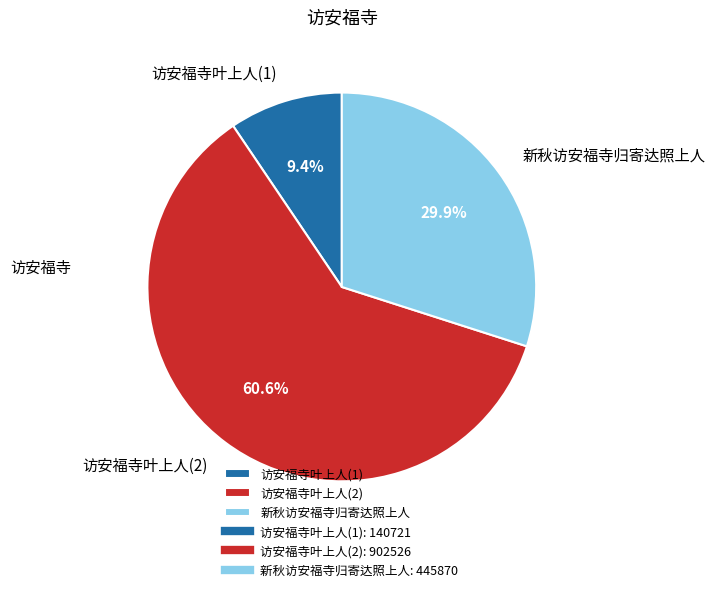

What percentage is NOT represented by 新秋访安福寺归寄达照上人?

70.1%